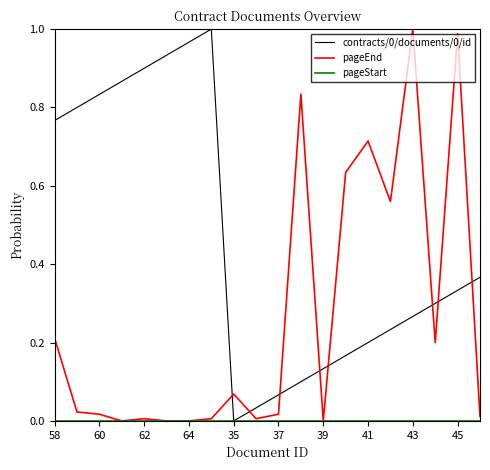

True or false: contracts/0/documents/0/id and pageEnd cross at least once.

True